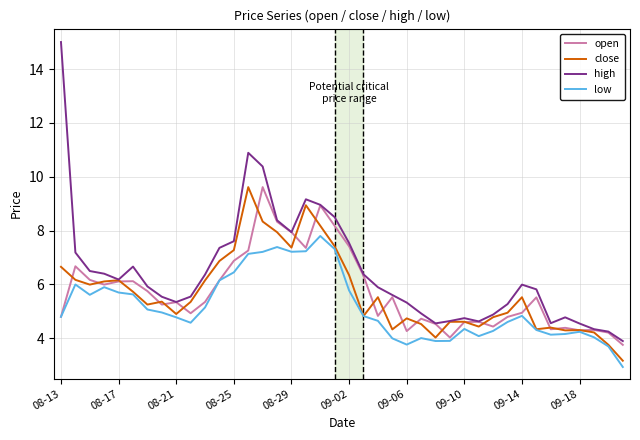

What is the highest value of the close series?

9.6